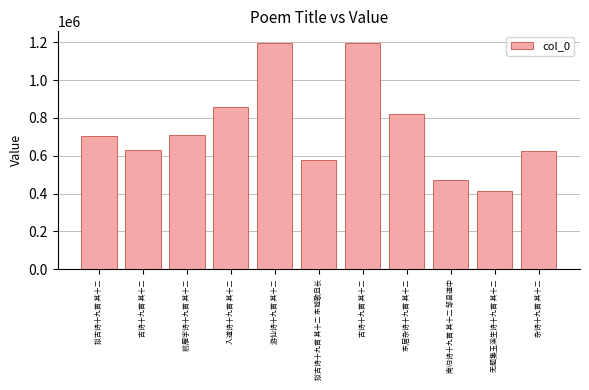

How many data points are less than 706285?

5